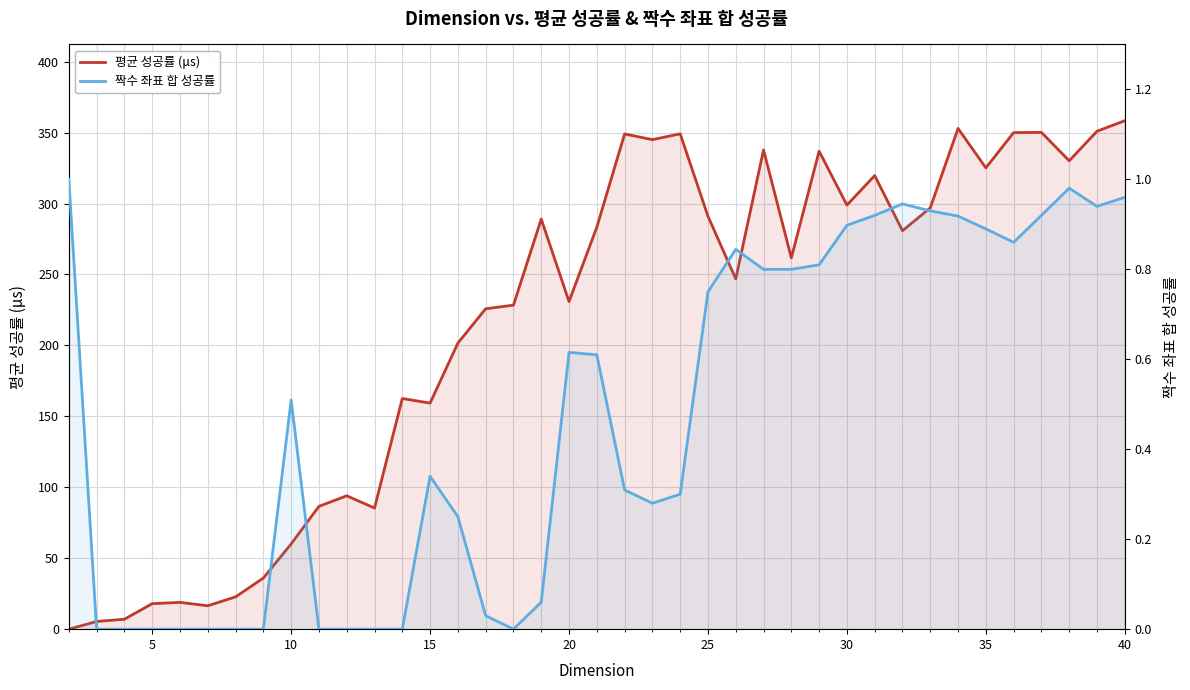

Reading right to left, list all the values displayed in this chart.

평균 성공률 (μs): 358.4	351.0	330.1	350.2	350.0	325.1	352.9	297.0	280.8	319.7	298.9	336.9	261.7	337.8	246.9	291.1	349.1	345.0	349.0	283.3	230.9	289.0	228.4	225.8	201.6	159.3	162.6	85.4	94.0	86.6	60.1	36.0	22.8	16.5	18.9	18.0	7.0	5.4	0.0
짝수 좌표 합 성공률: 1.0	0.9	1.0	0.9	0.9	0.9	0.9	0.9	0.9	0.9	0.9	0.8	0.8	0.8	0.8	0.8	0.3	0.3	0.3	0.6	0.6	0.1	0.0	0.0	0.2	0.3	0.0	0.0	0.0	0.0	0.5	0.0	0.0	0.0	0.0	0.0	0.0	0.0	1.0